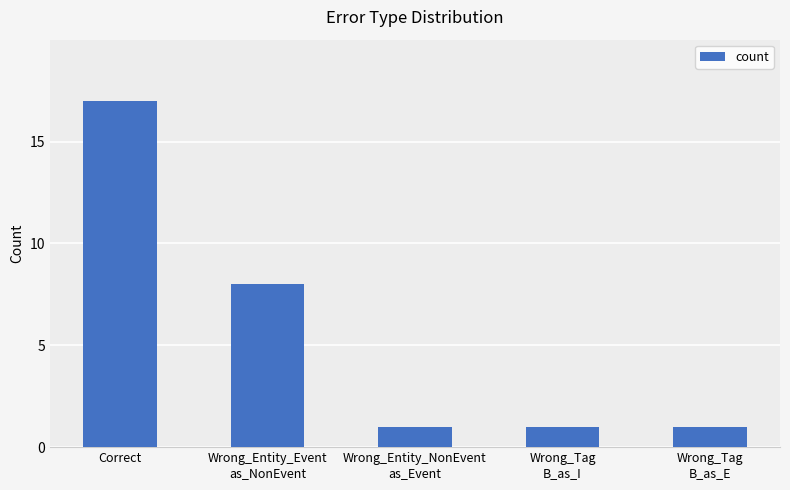

What is the approximate value at Correct, to the nearest 5?

15